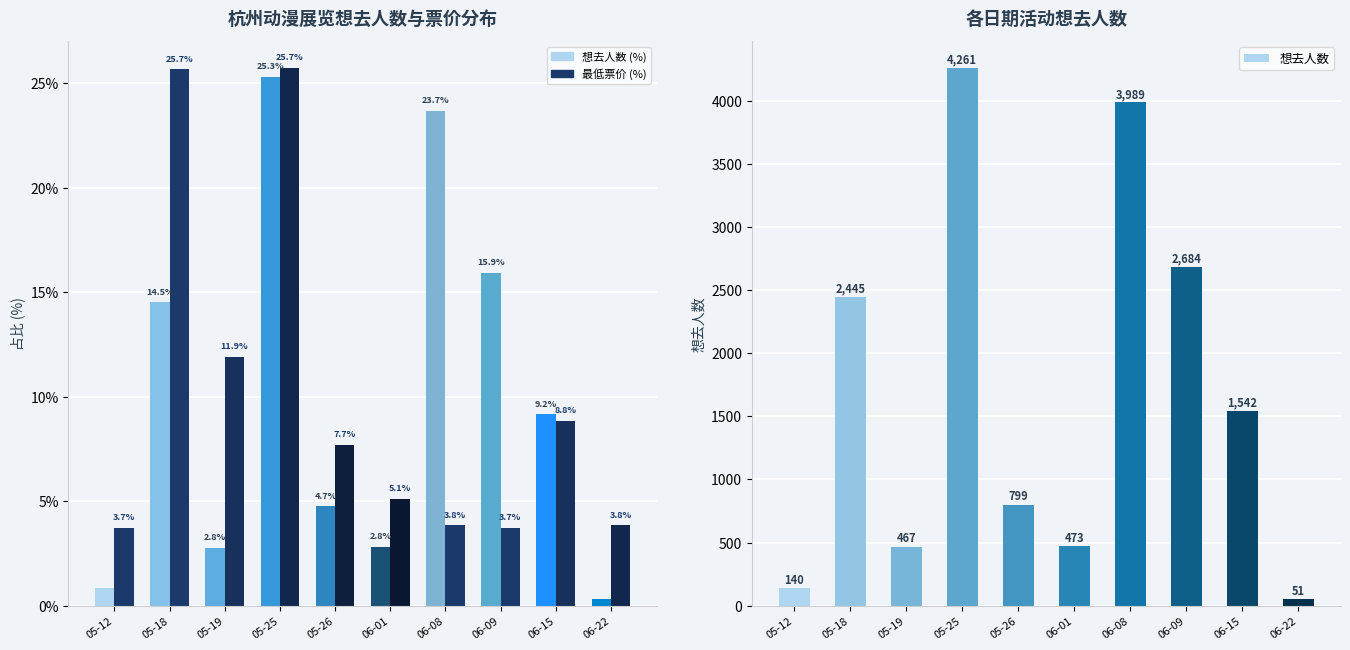

What is the sum of all 想去人数 values?

16851.0